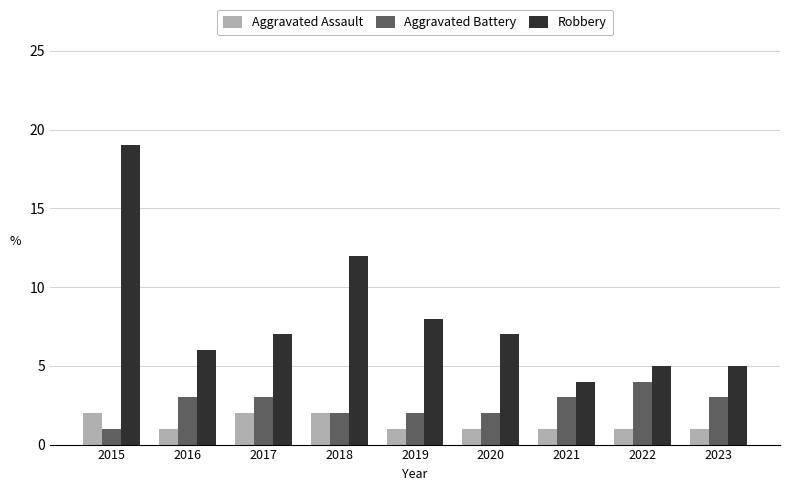

List the series in order of their peak value, lowest first.

Aggravated Assault, Aggravated Battery, Robbery